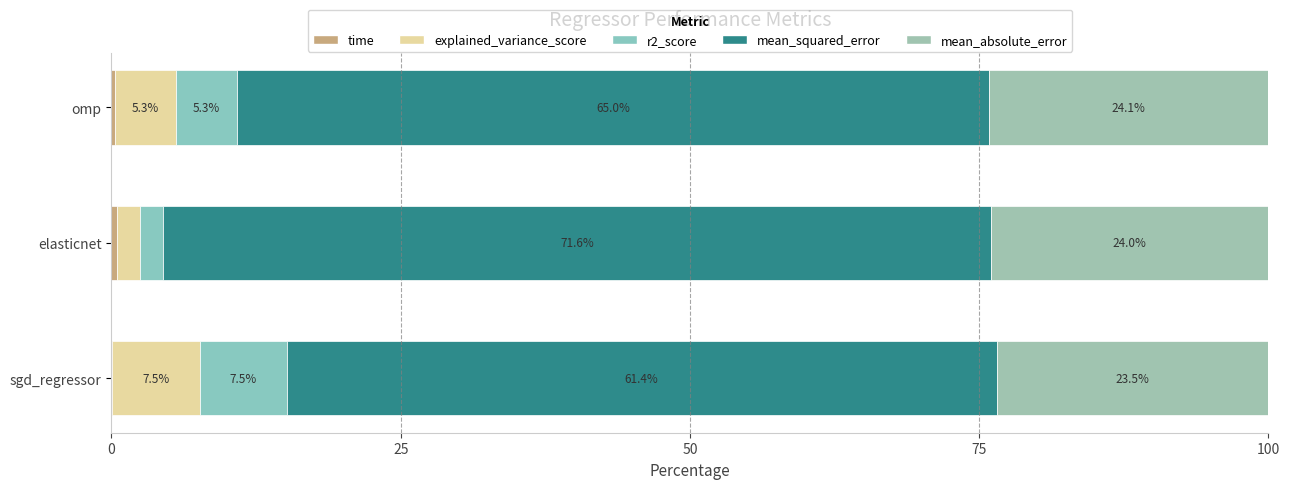

How many distinct data groups are displayed?

5